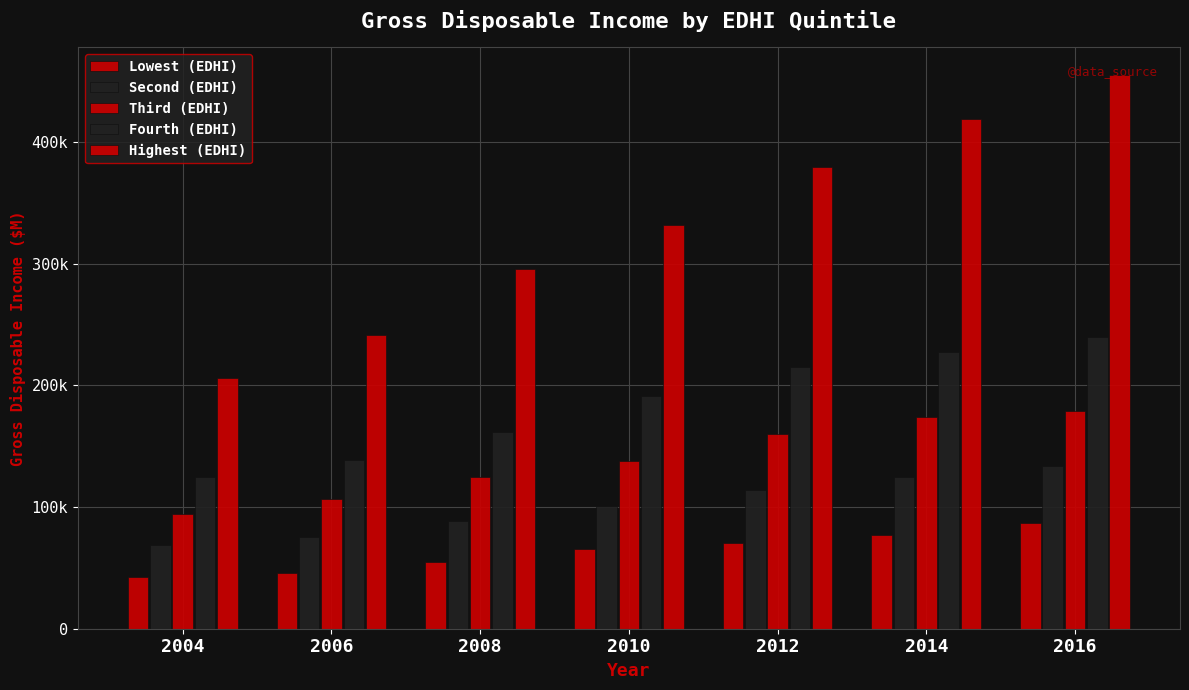

Is it true that Second (EDHI) equals 166404 at 2010?

False